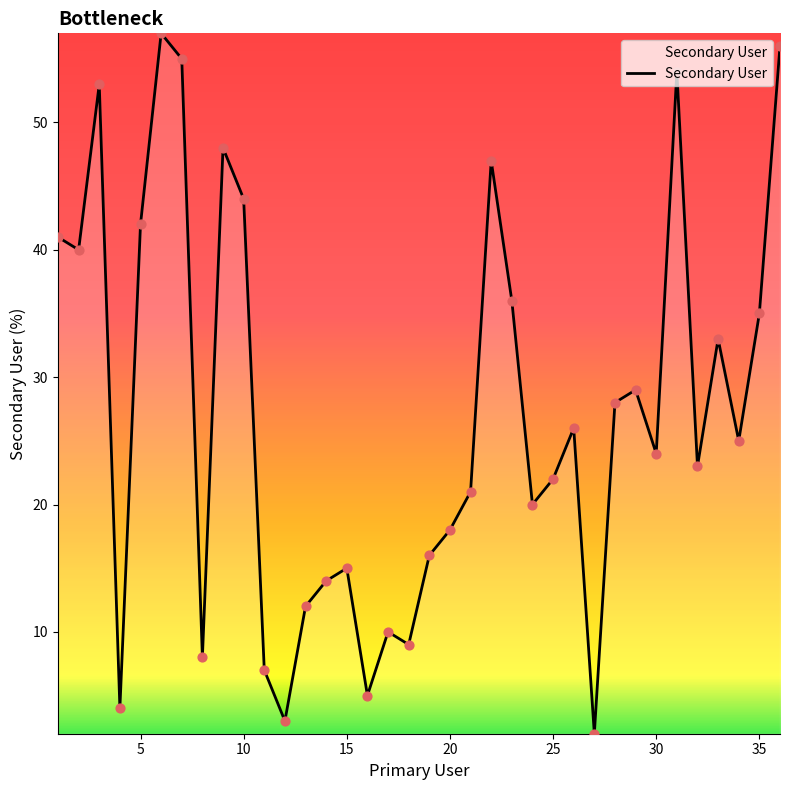

What is the maximum value shown in the chart?

57